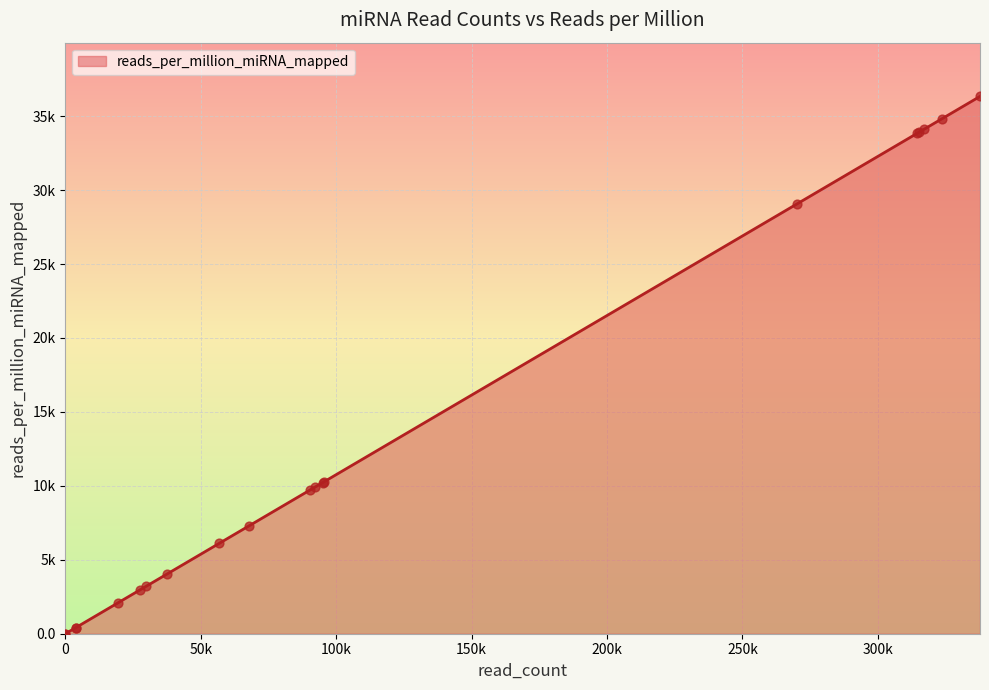

What is the change in value from hsa-let-7g to hsa-mir-101-1?

-26090.2